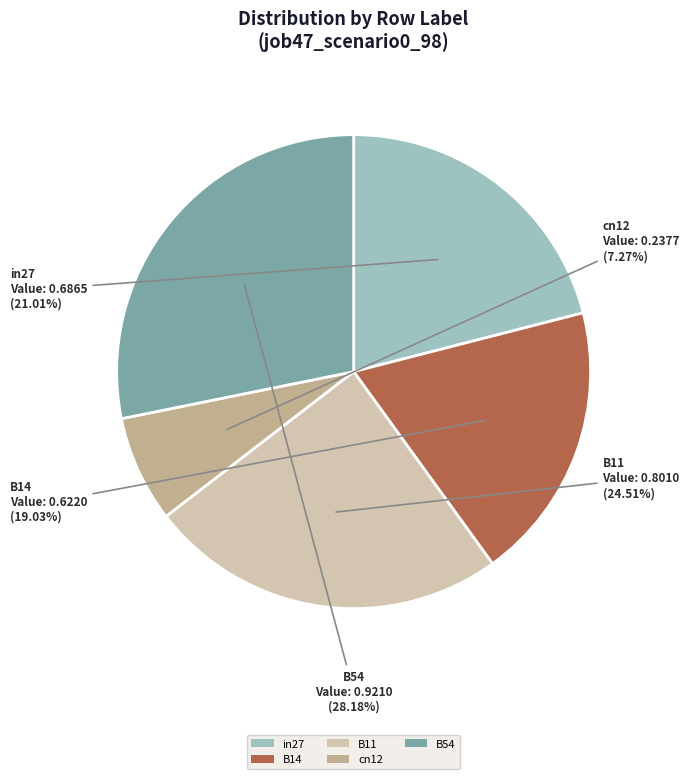

What percentage is the cn12 slice, to the nearest percent?

7%